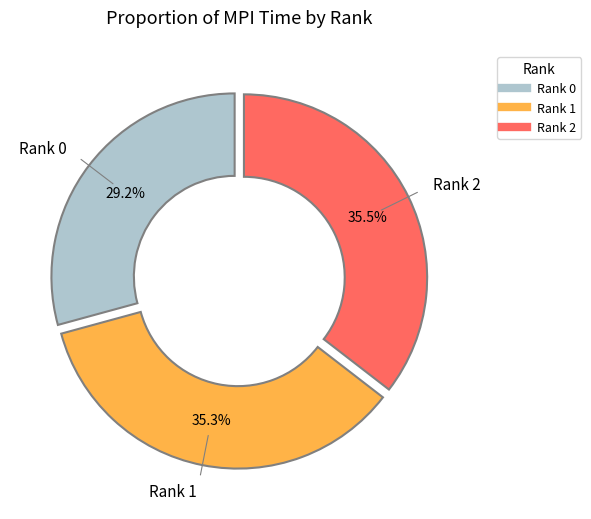

Is there a majority slice in this chart?

No